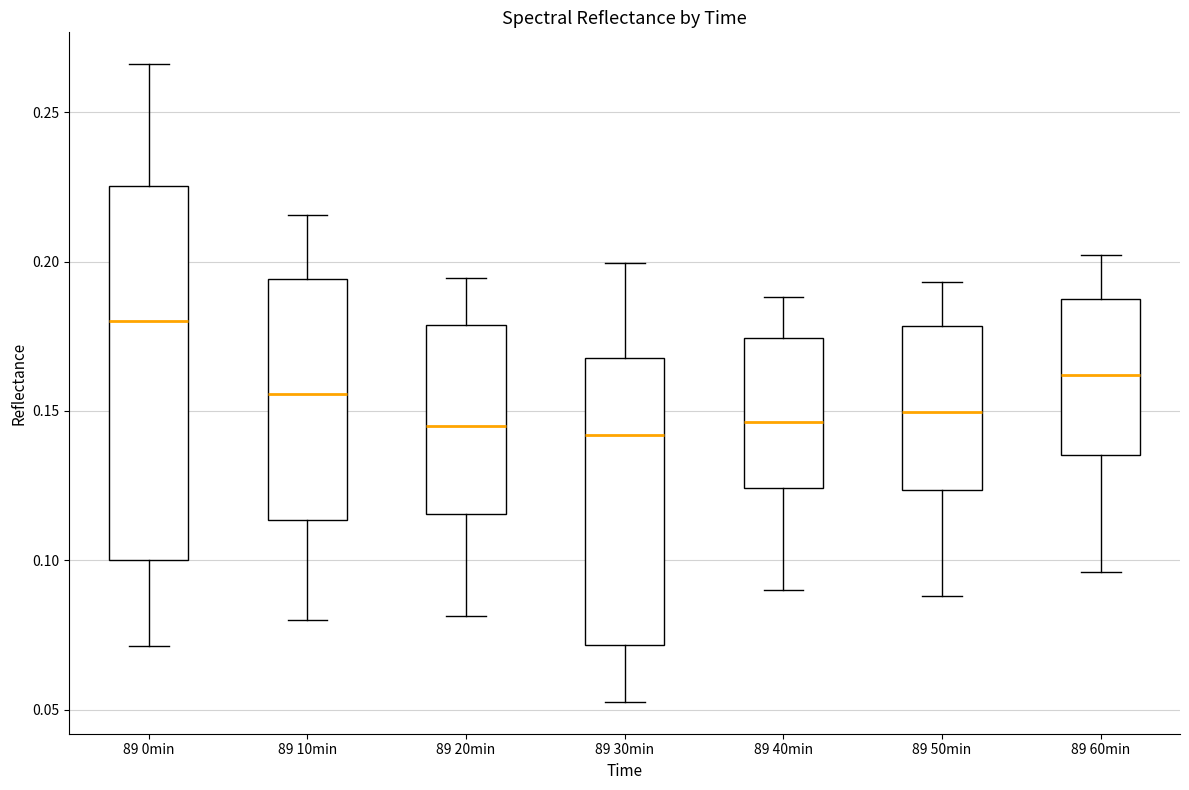

Comparing the boxes themselves (not the whiskers), which one is the tallest?

89 0min